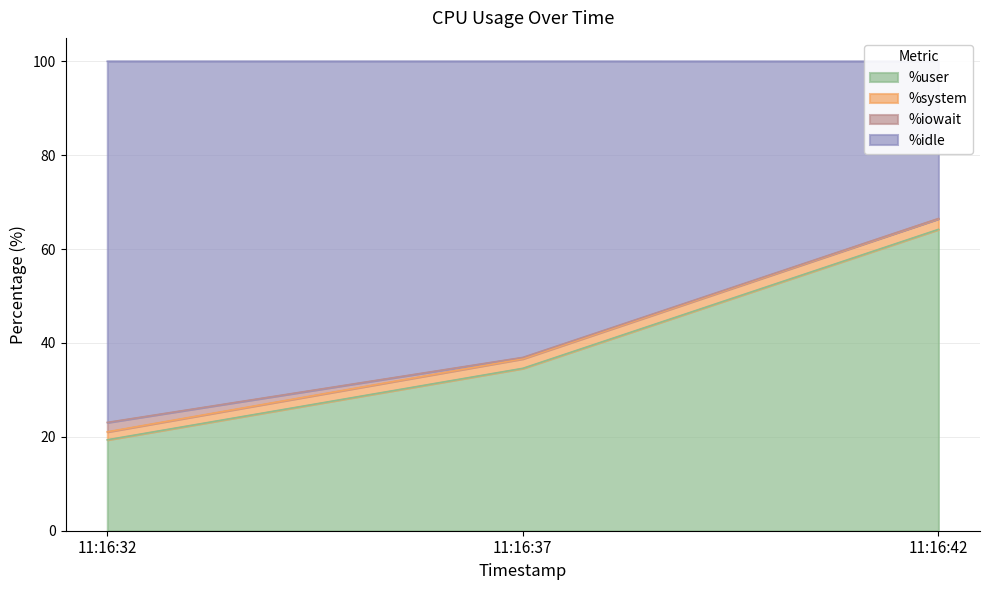

At which label is %user closest to 41?

11:16:37